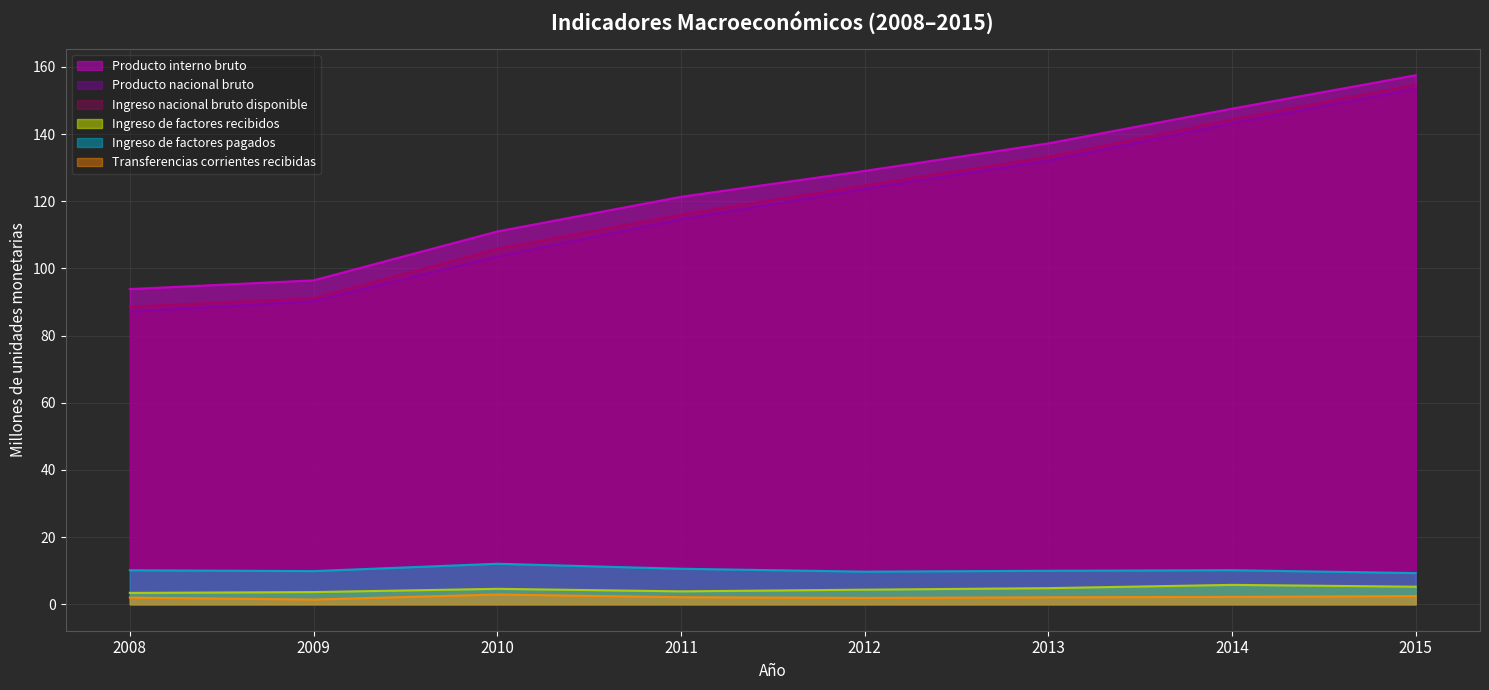

Is it true that Producto interno bruto equals 137.3 at 2009?

False